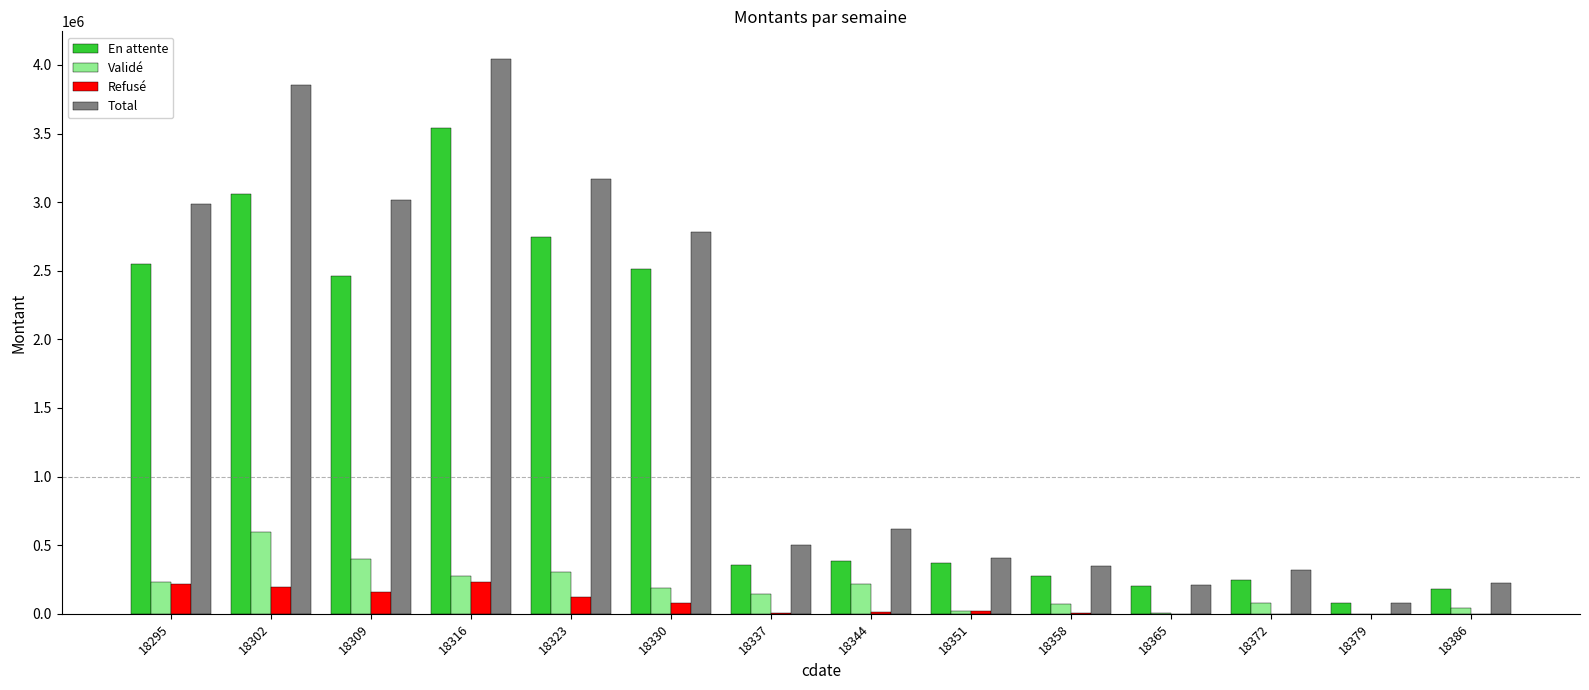

Which series has the widest spread of values?

Total